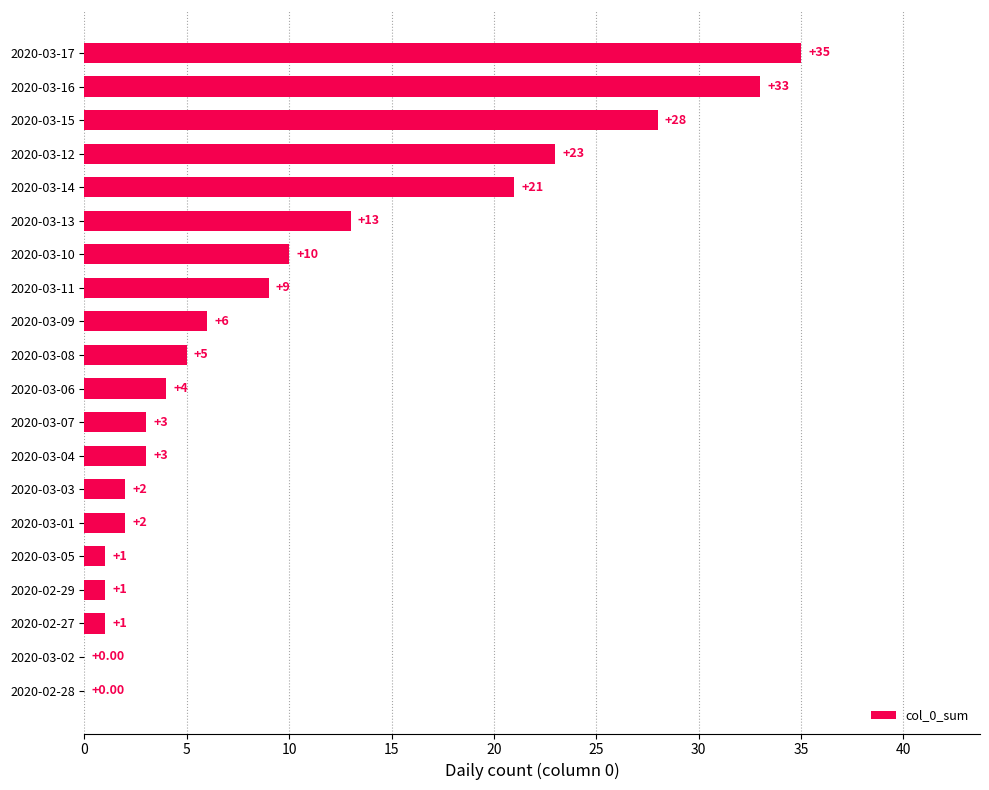

What is the change in value from 2020-03-05 to 2020-03-15?

+27